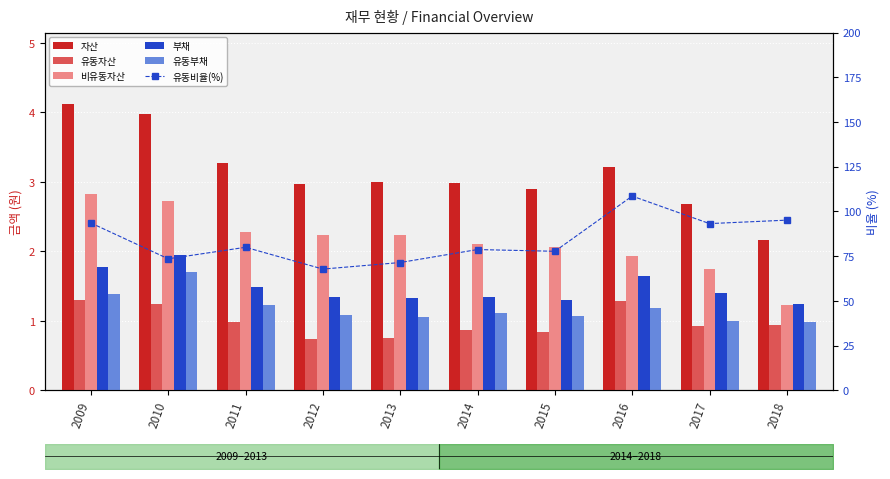

What is the minimum value shown in the chart?

0.7